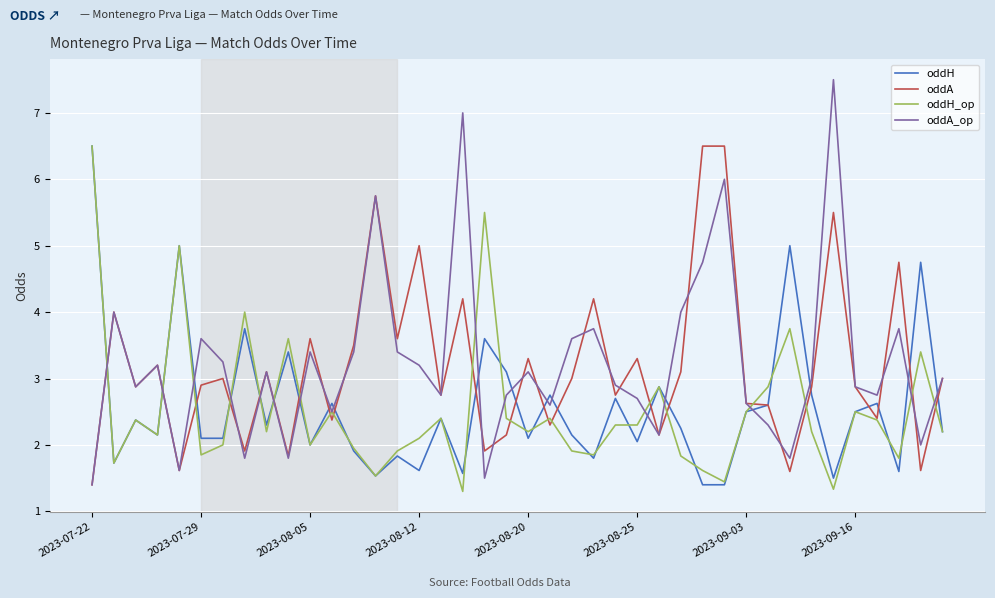

Count the number of categories in the chart.

40